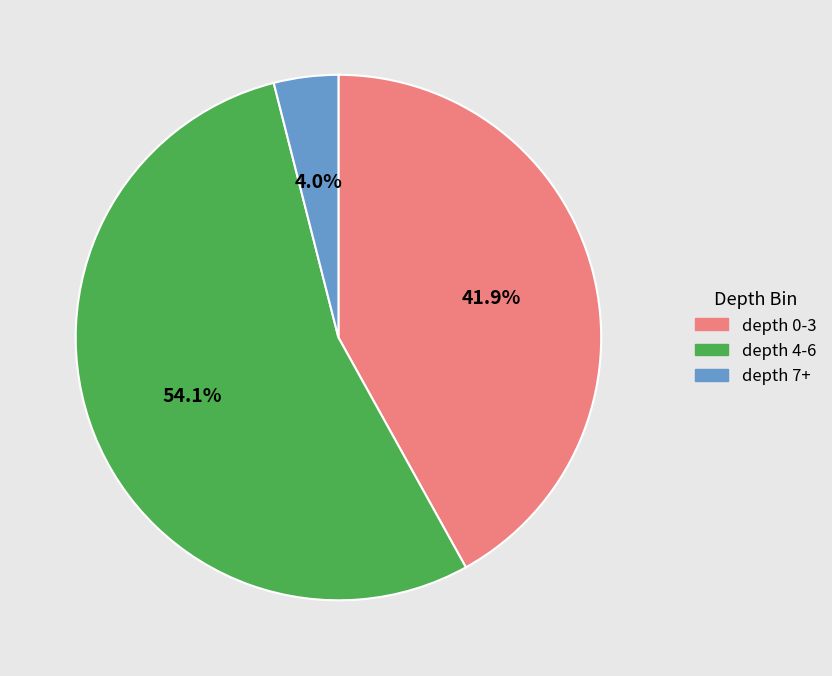

Which category has the smallest portion of the pie?

depth 7+